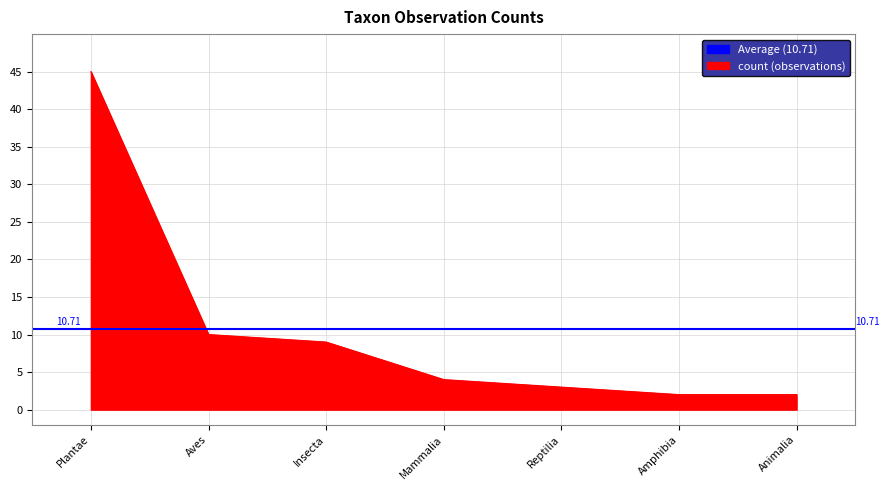

Reading left to right, extract all data points from this chart.

45	10	9	4	3	2	2